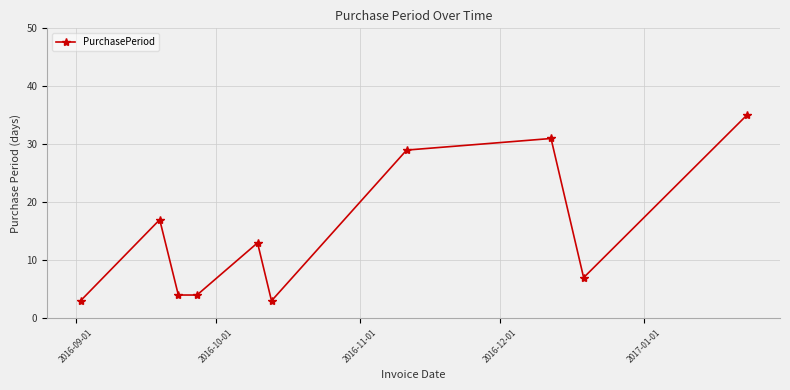

What is the average value?

15